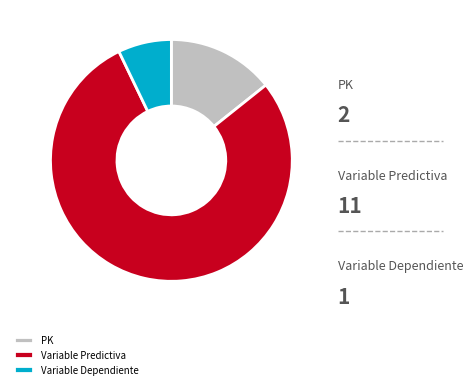

How many slices are in this pie chart?

3